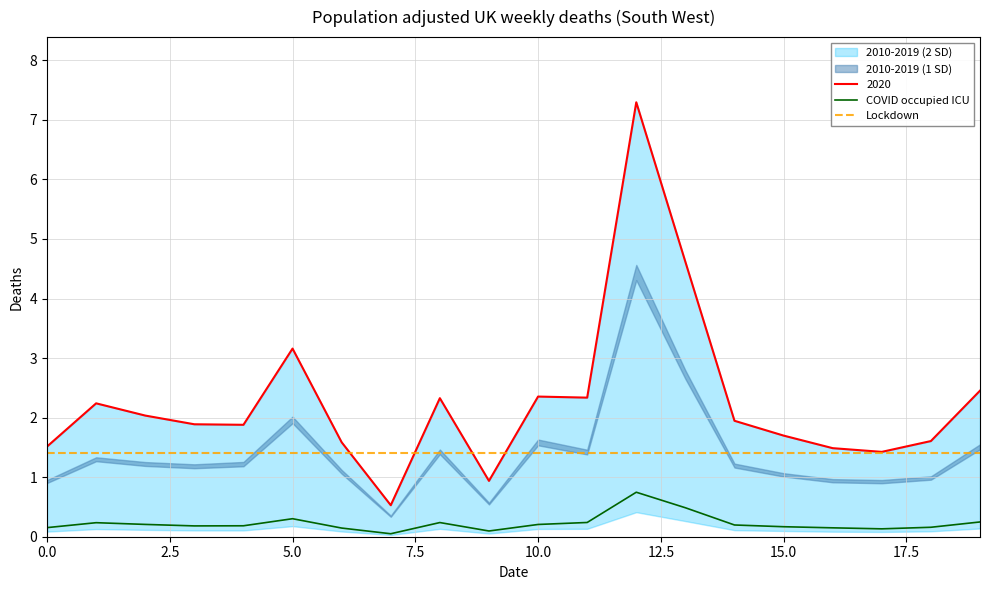

Reading left to right, list all the values displayed in this chart.

0_channel: 1.0	1.3	1.3	1.2	1.3	2.0	1.1	0.4	1.5	0.6	1.6	1.5	4.6	2.8	1.2	1.1	1.0	1.0	1.0	1.6
1_channel: 0.9	1.3	1.2	1.2	1.2	1.9	1.1	0.3	1.4	0.5	1.5	1.4	4.3	2.7	1.2	1.0	0.9	0.9	1.0	1.5
3_channel: 0.1	0.1	0.1	0.1	0.1	0.2	0.1	0.0	0.1	0.1	0.1	0.1	0.5	0.3	0.1	0.1	0.1	0.1	0.1	0.2
7_channel: 1.5	2.2	2.0	1.9	1.9	3.2	1.6	0.5	2.3	0.9	2.4	2.3	7.3	4.6	1.9	1.7	1.5	1.4	1.6	2.5
8_channel: 0.1	0.1	0.1	0.1	0.1	0.2	0.1	0.0	0.1	0.1	0.1	0.1	0.4	0.3	0.1	0.1	0.1	0.1	0.1	0.1
11_channel: 0.2	0.2	0.2	0.2	0.2	0.3	0.1	0.1	0.2	0.1	0.2	0.2	0.7	0.5	0.2	0.2	0.1	0.1	0.2	0.2